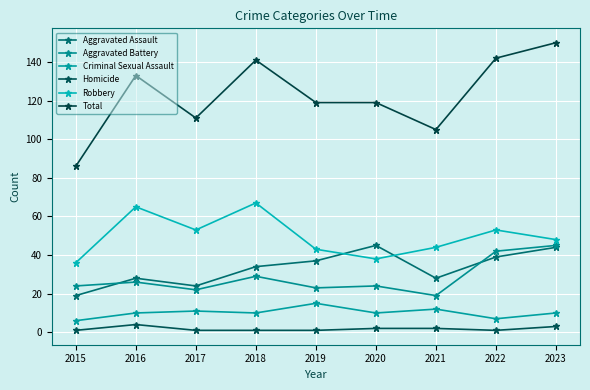

Is it true that Aggravated Assault equals 39 at 2022?

True